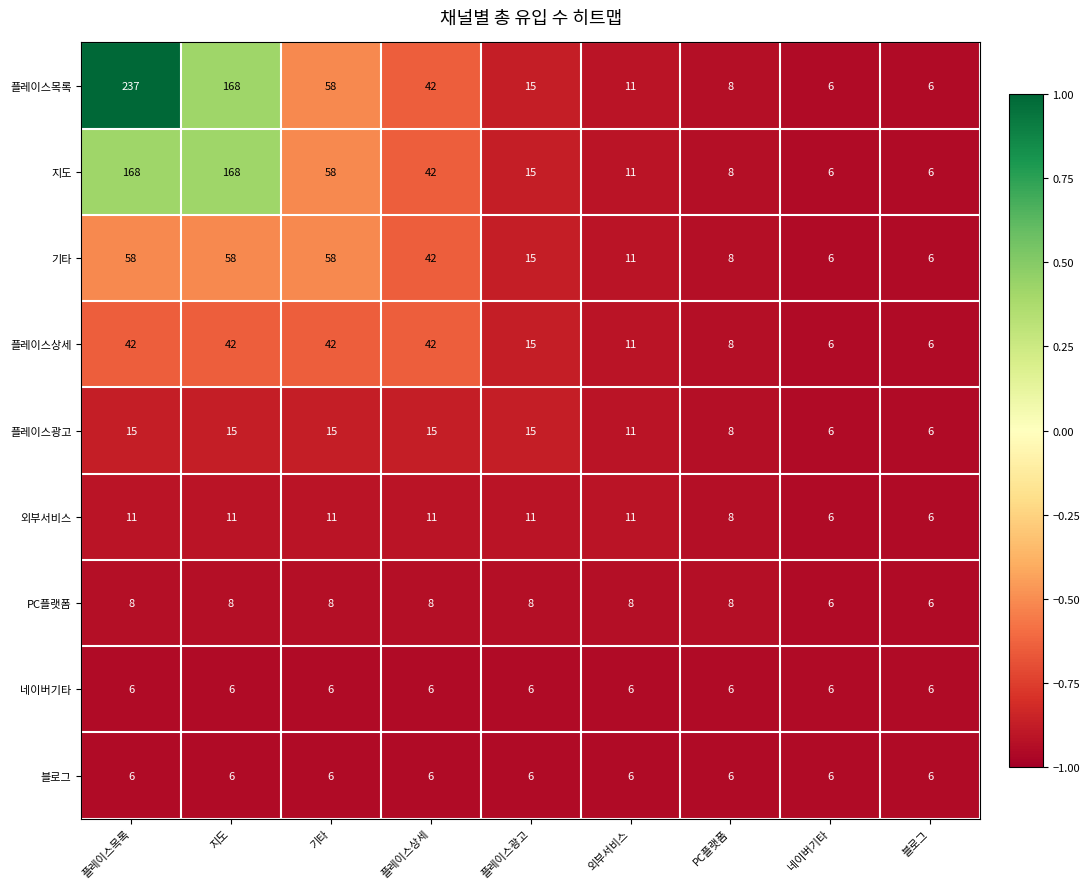

The 지도 series shows 20 at 플레이스광고. True or false?

False